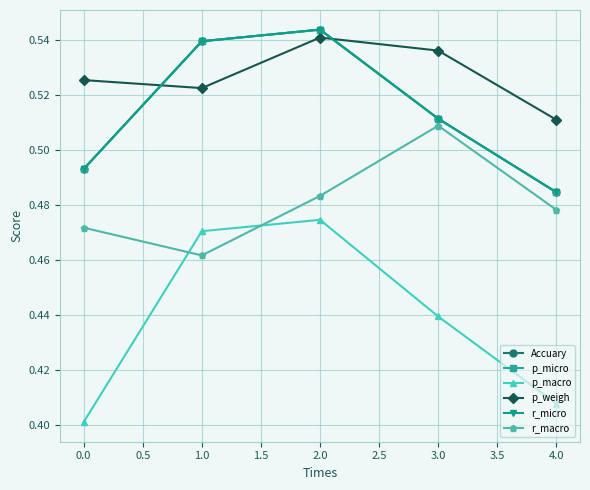

Read the r_micro value at 3.0.

0.5